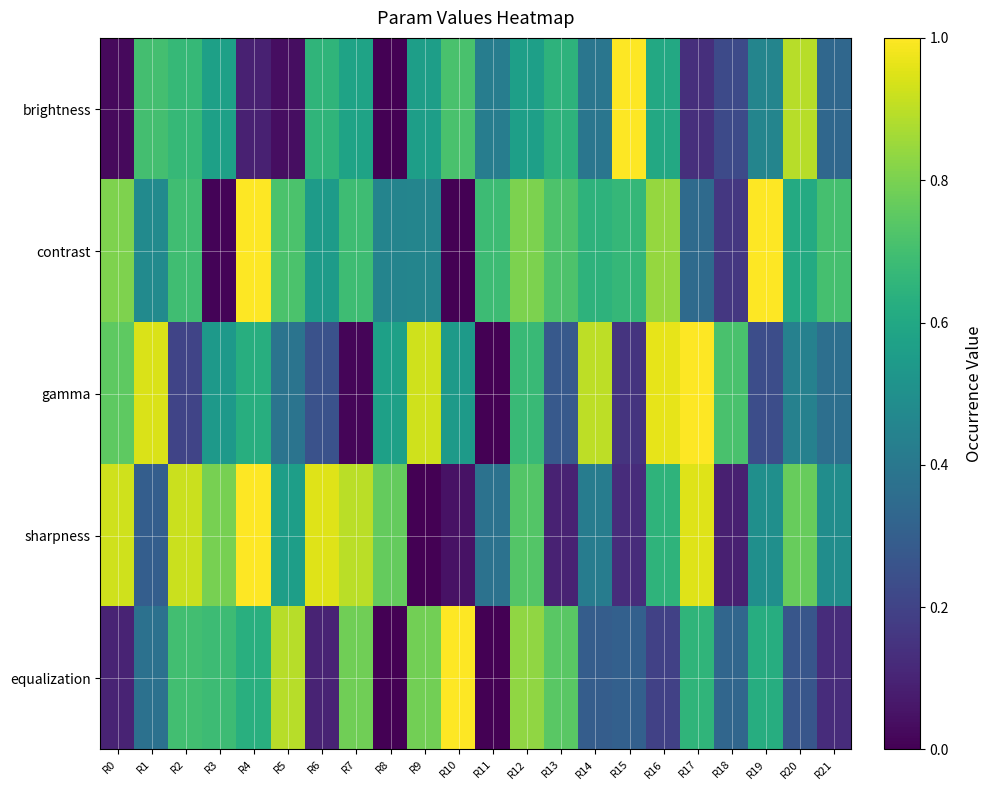

Reading left to right, list all the values displayed in this chart.

brightness: R0=0.0	R1=0.7	R2=0.7	R3=0.6	R4=0.1	R5=0.0	R6=0.7	R7=0.6	R8=0.0	R9=0.6	R10=0.7	R11=0.4	R12=0.6	R13=0.6	R14=0.4	R15=1.0	R16=0.6	R17=0.1	R18=0.2	R19=0.5	R20=0.9	R21=0.3
contrast: R0=0.8	R1=0.5	R2=0.7	R3=0.0	R4=1.0	R5=0.7	R6=0.5	R7=0.7	R8=0.4	R9=0.5	R10=0.0	R11=0.7	R12=0.8	R13=0.7	R14=0.6	R15=0.7	R16=0.8	R17=0.3	R18=0.2	R19=1.0	R20=0.6	R21=0.7
gamma: R0=0.8	R1=0.9	R2=0.2	R3=0.5	R4=0.6	R5=0.4	R6=0.3	R7=0.0	R8=0.6	R9=0.9	R10=0.5	R11=0.0	R12=0.7	R13=0.3	R14=0.9	R15=0.2	R16=1.0	R17=1.0	R18=0.7	R19=0.2	R20=0.4	R21=0.4
sharpness: R0=0.9	R1=0.3	R2=0.9	R3=0.8	R4=1.0	R5=0.6	R6=1.0	R7=0.9	R8=0.8	R9=0.0	R10=0.0	R11=0.4	R12=0.7	R13=0.1	R14=0.4	R15=0.1	R16=0.7	R17=1.0	R18=0.1	R19=0.5	R20=0.8	R21=0.5
equalization: R0=0.1	R1=0.4	R2=0.7	R3=0.7	R4=0.6	R5=0.9	R6=0.1	R7=0.8	R8=0.0	R9=0.8	R10=1.0	R11=0.0	R12=0.8	R13=0.7	R14=0.3	R15=0.3	R16=0.2	R17=0.7	R18=0.3	R19=0.6	R20=0.3	R21=0.1